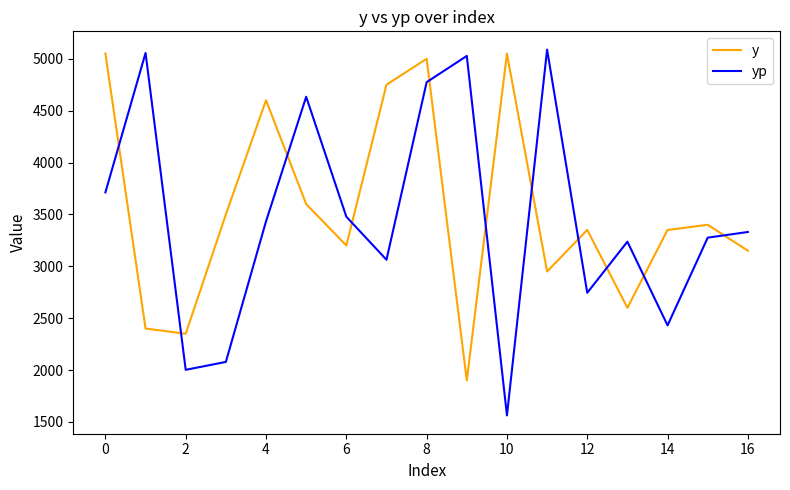

Which series has the largest range (max minus min)?

yp